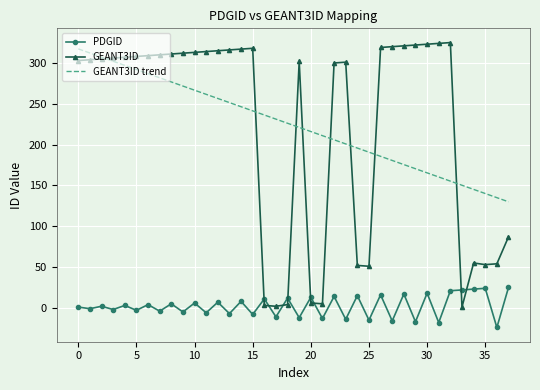

Which series has the widest spread of values?

GEANT3ID